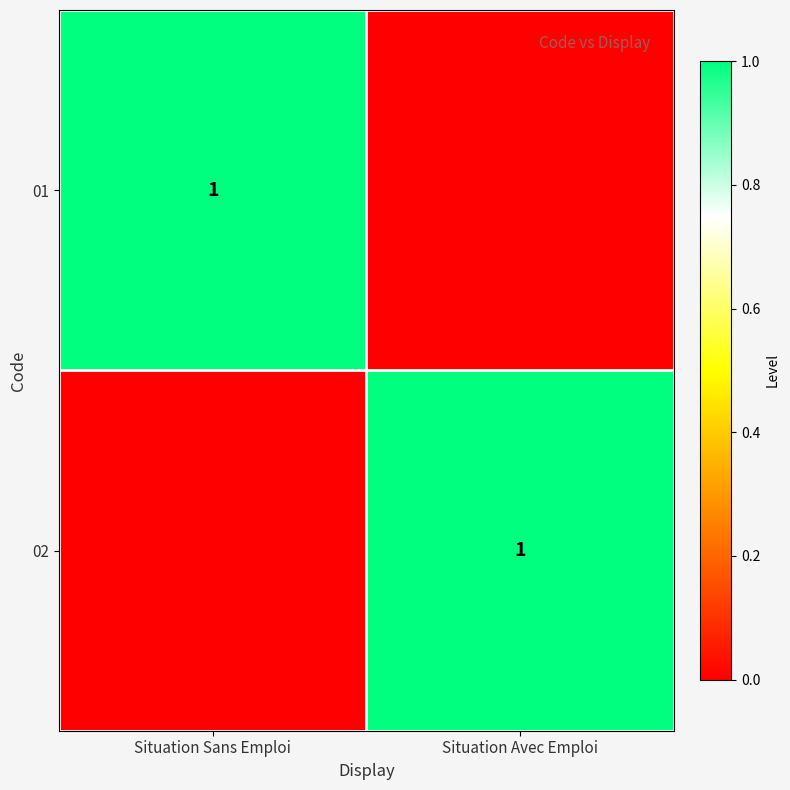

Is it true that 01 equals 1 at Situation Sans Emploi?

True